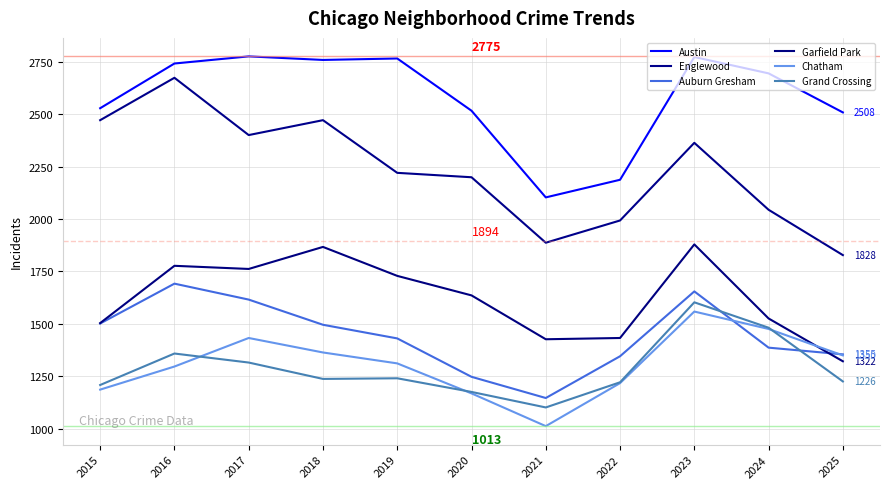

Is this an area chart (filled region under the line)?

No